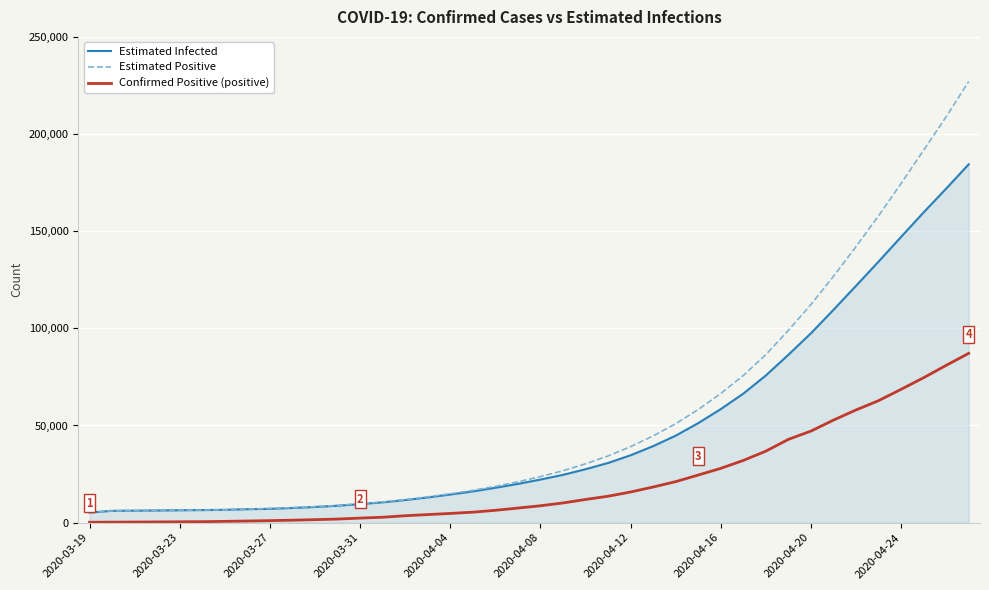

Which series has the largest range (max minus min)?

Estimated Positive